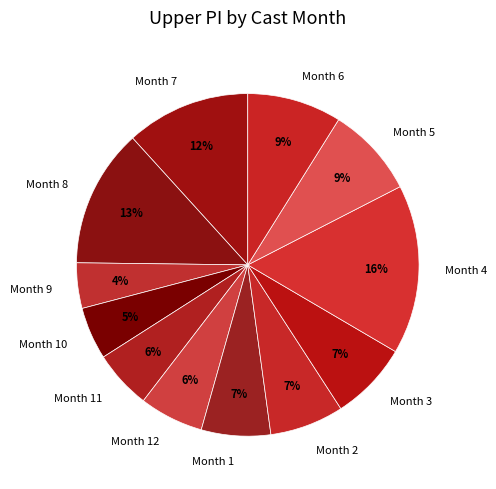

True or false: Month 8 accounts for 13% of the total.

True